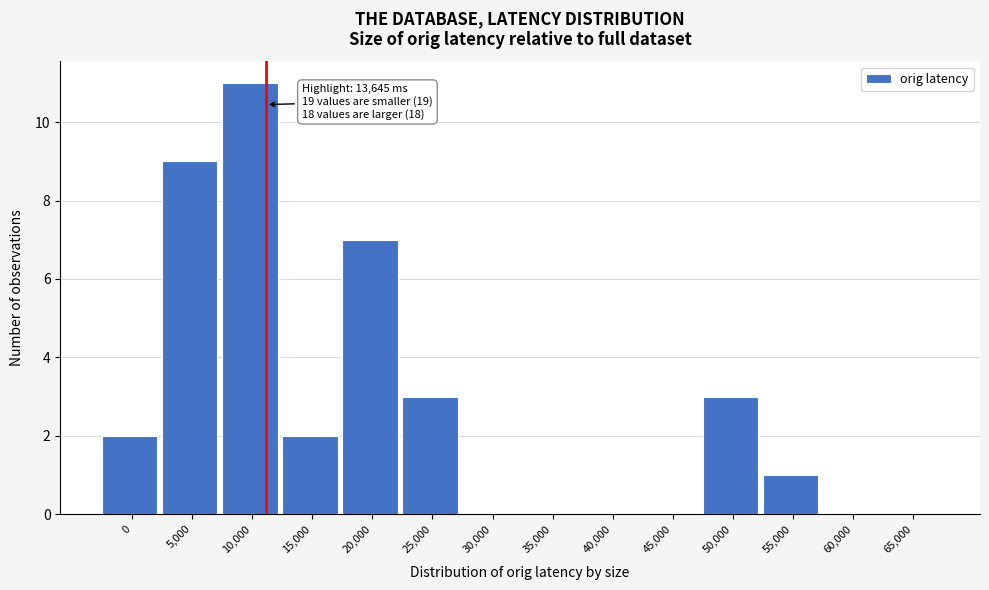

Reading right to left, what are all the values shown in this chart?

65,000=0	60,000=0	55,000=1	50,000=3	45,000=0	40,000=0	35,000=0	30,000=0	25,000=3	20,000=7	15,000=2	10,000=11	5,000=9	0=2